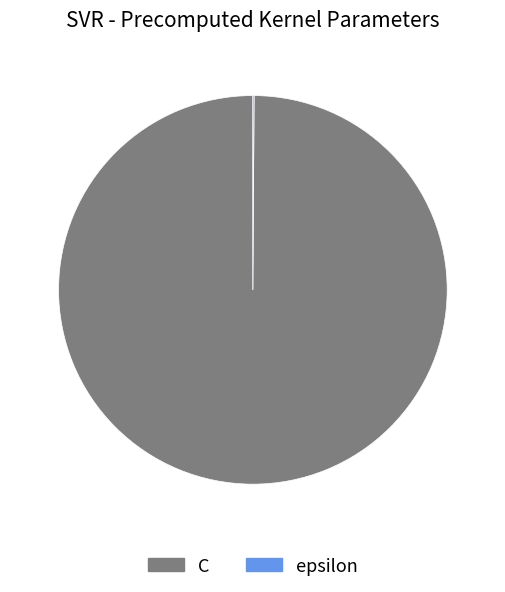

Which category has the biggest portion of the pie?

C